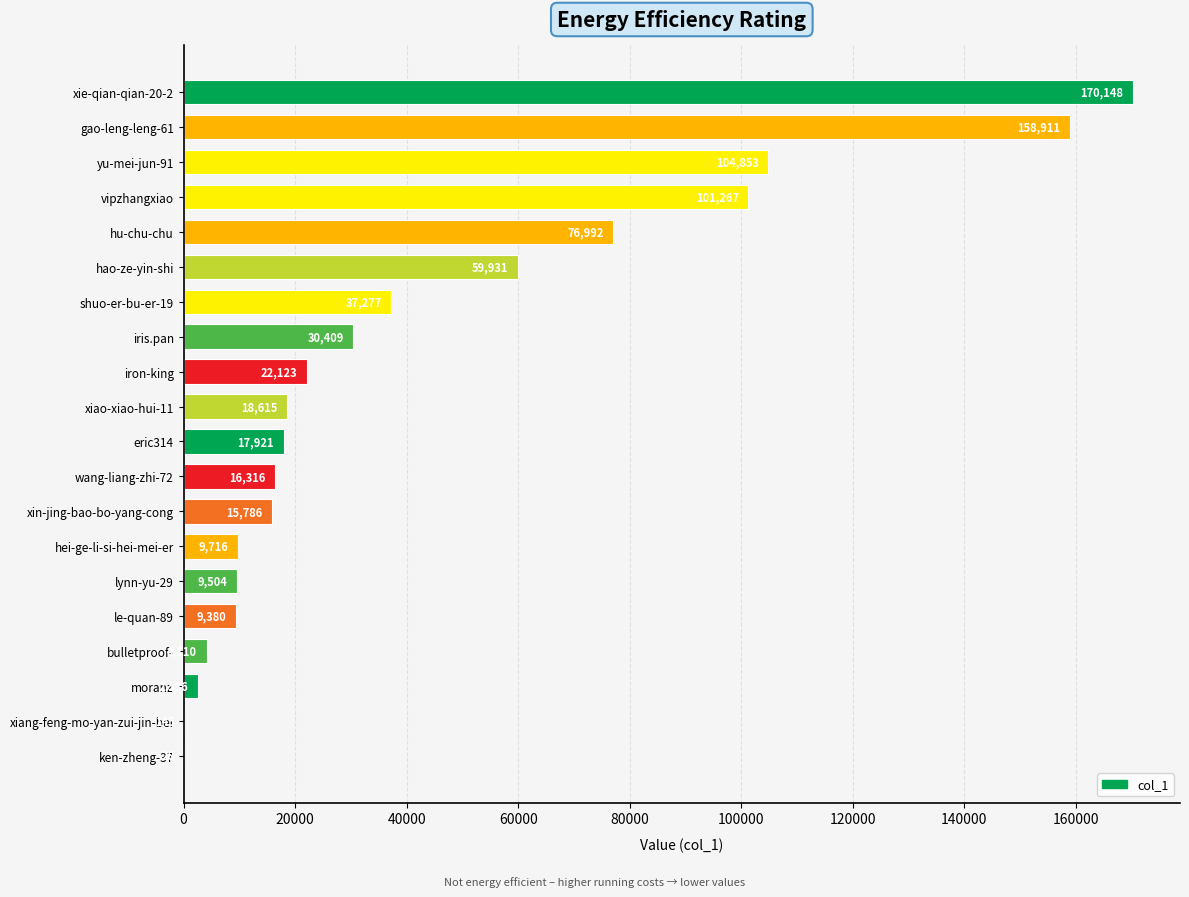

The value at gao-leng-leng-61 is 248556. True or false?

False